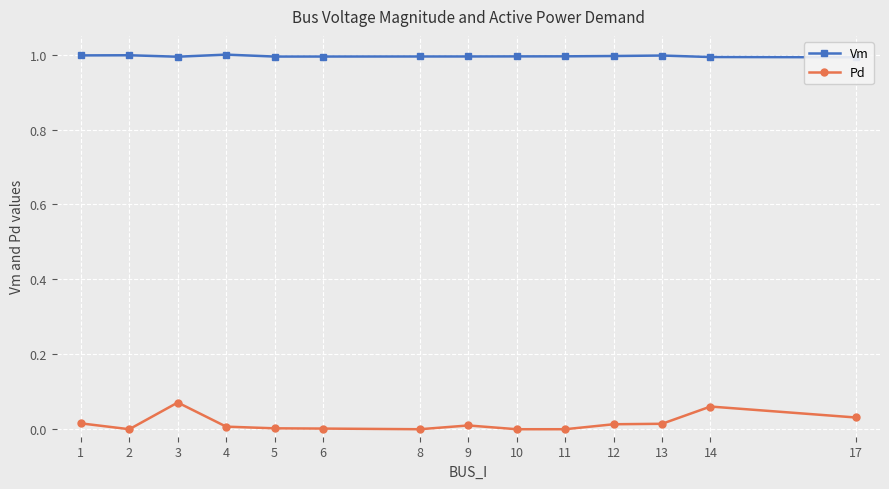

At how many categories does at least one series exceed 0?

14